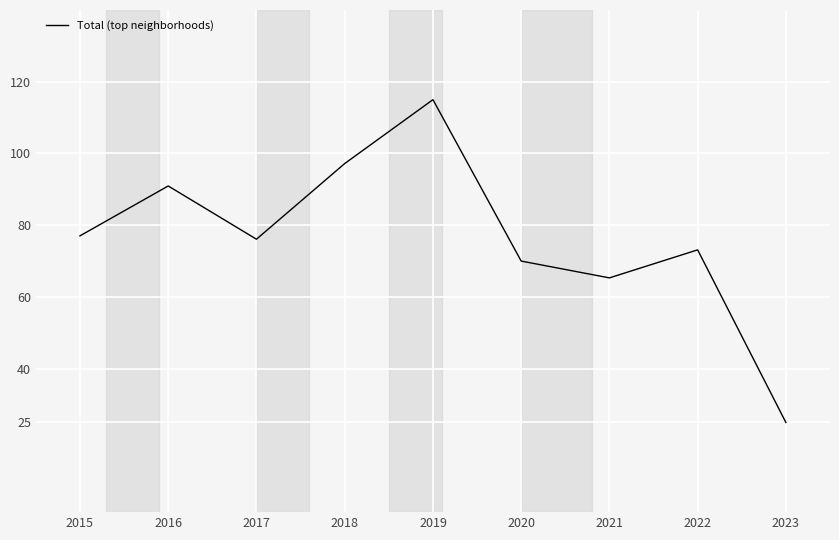

Count the number of data series in this chart.

1